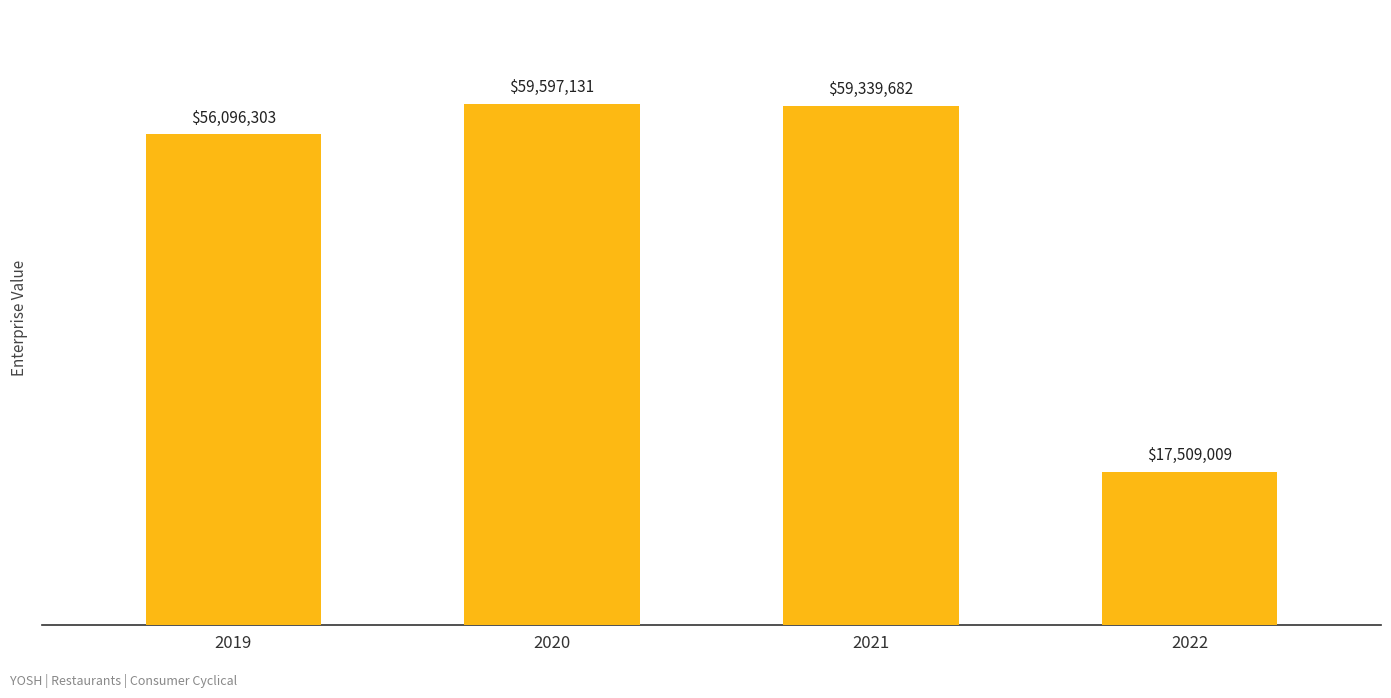

The chart shows a value of 56096303.0 at 2019. True or false?

True